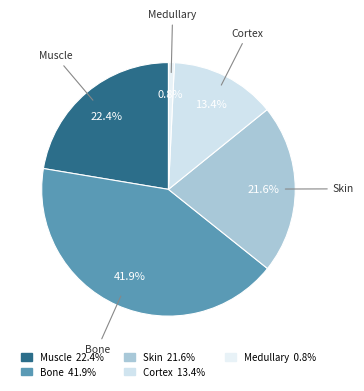

To the nearest percent, what percentage of the pie is Medullary?

1%